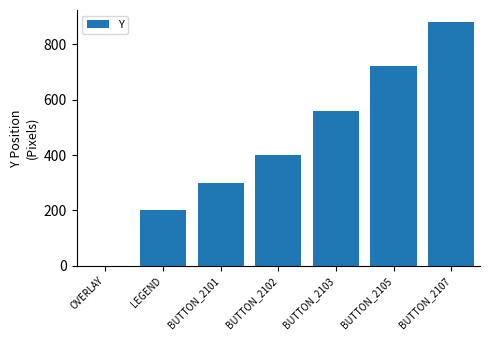

True or false: the data shows 179 at BUTTON_2102.

False